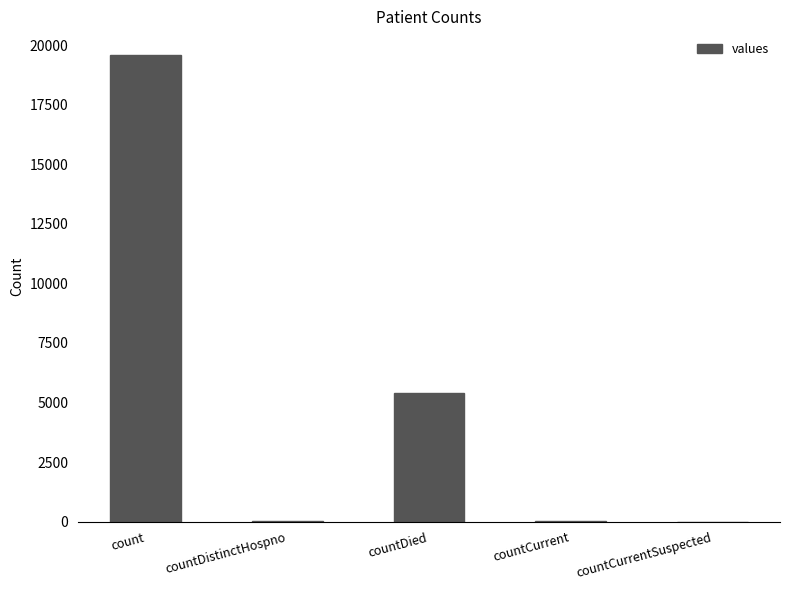

What is the sum of all values?

25061